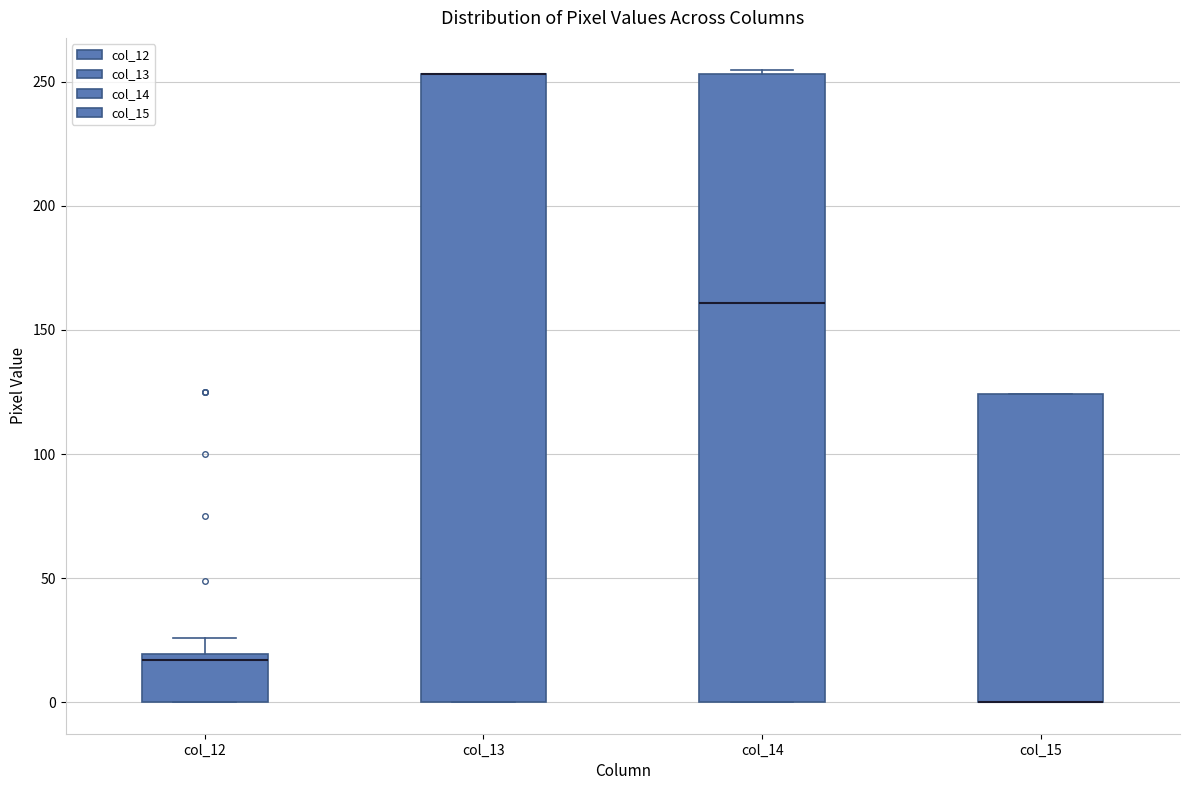

Reading left to right, read every box against the y-axis: the position of its median line, the range the box covers, and the ends of its whiskers. The values are not printed on the chart, so give them approximately, as read against the axis.

col_12: median 15, box 0 to 20, whiskers 0 to 25
col_13: median 255 (drawn on the box's upper edge), box 0 to 255, whiskers 0 to 255
col_14: median 160, box 0 to 255, whiskers 0 to 255 (just above the box's upper edge)
col_15: median 0 (drawn on the box's lower edge), box 0 to 125, whiskers 0 to 125